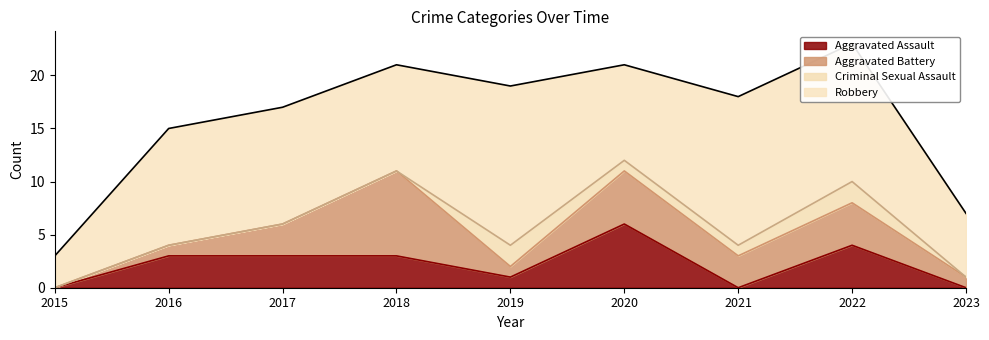

What is the difference between the second highest and second lowest values in the Aggravated Battery series?

4